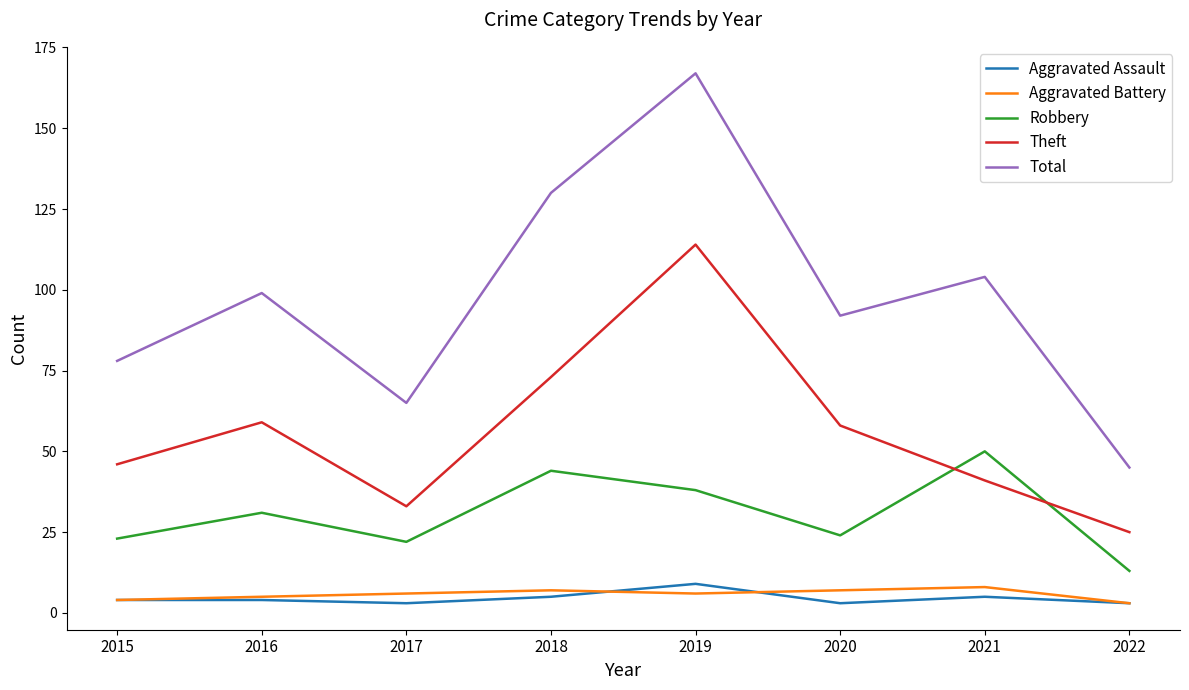

What are all the series names shown in the legend?

Aggravated Assault, Aggravated Battery, Robbery, Theft, Total